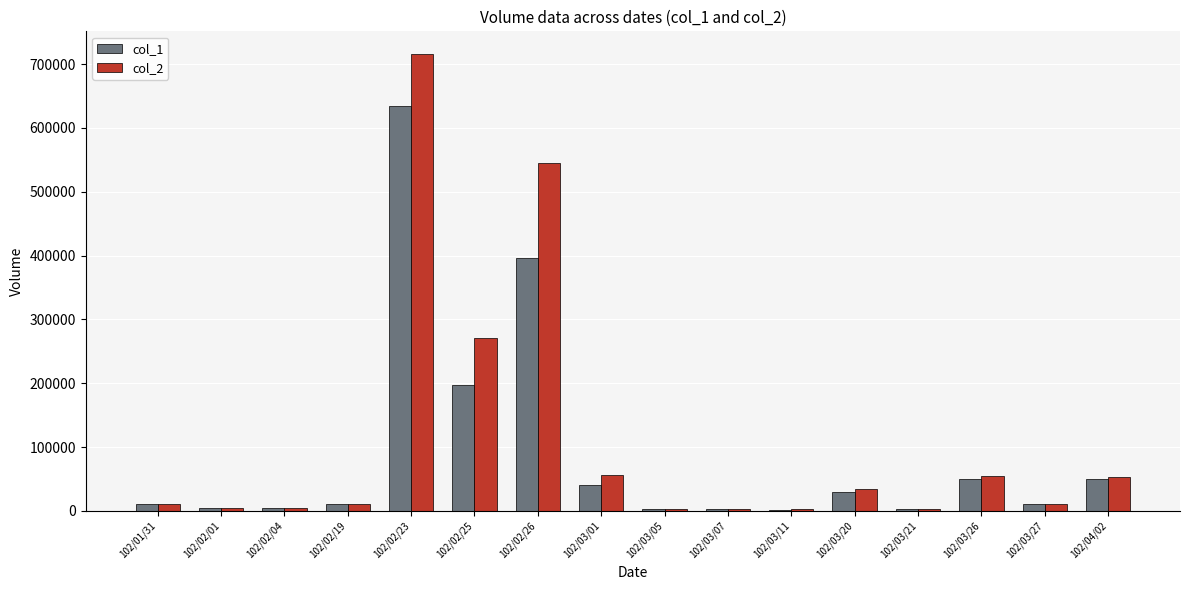

What is the greatest value displayed?

715620